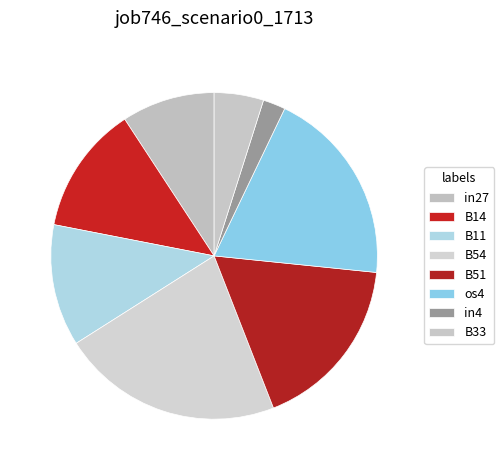

Count the number of slices in the pie.

8